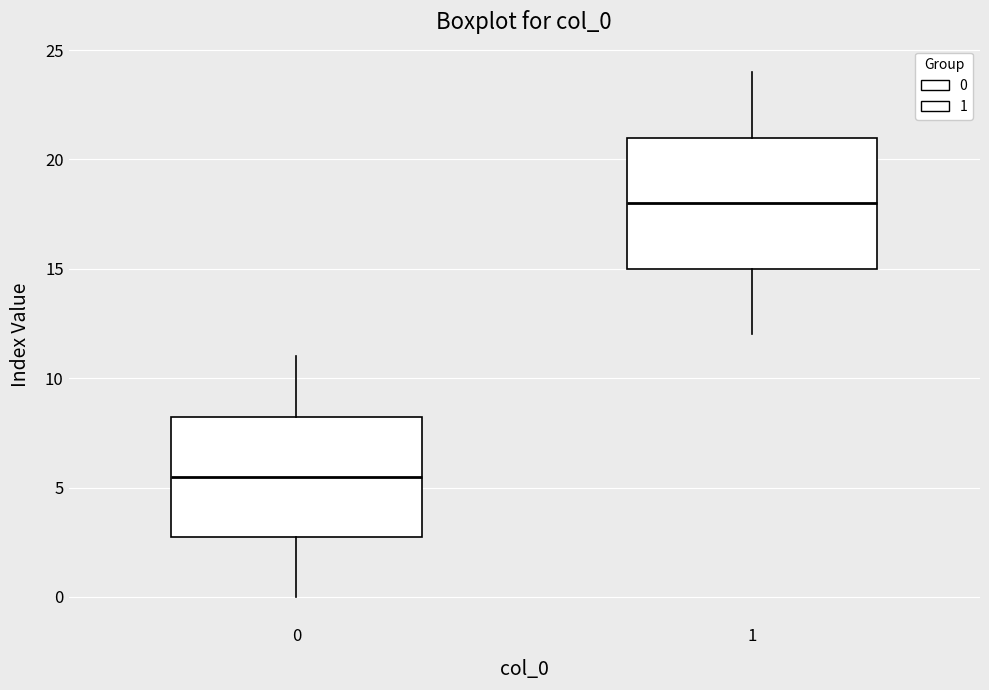

Reading left to right, read every box against the y-axis: the position of its median line, the range the box covers, and the ends of its whiskers. The values are not printed on the chart, so give them approximately, as read against the axis.

0: median 5.5, box 3.0 to 8.5, whiskers 0.0 to 11.0
1: median 18.0, box 15.0 to 21.0, whiskers 12.0 to 24.0